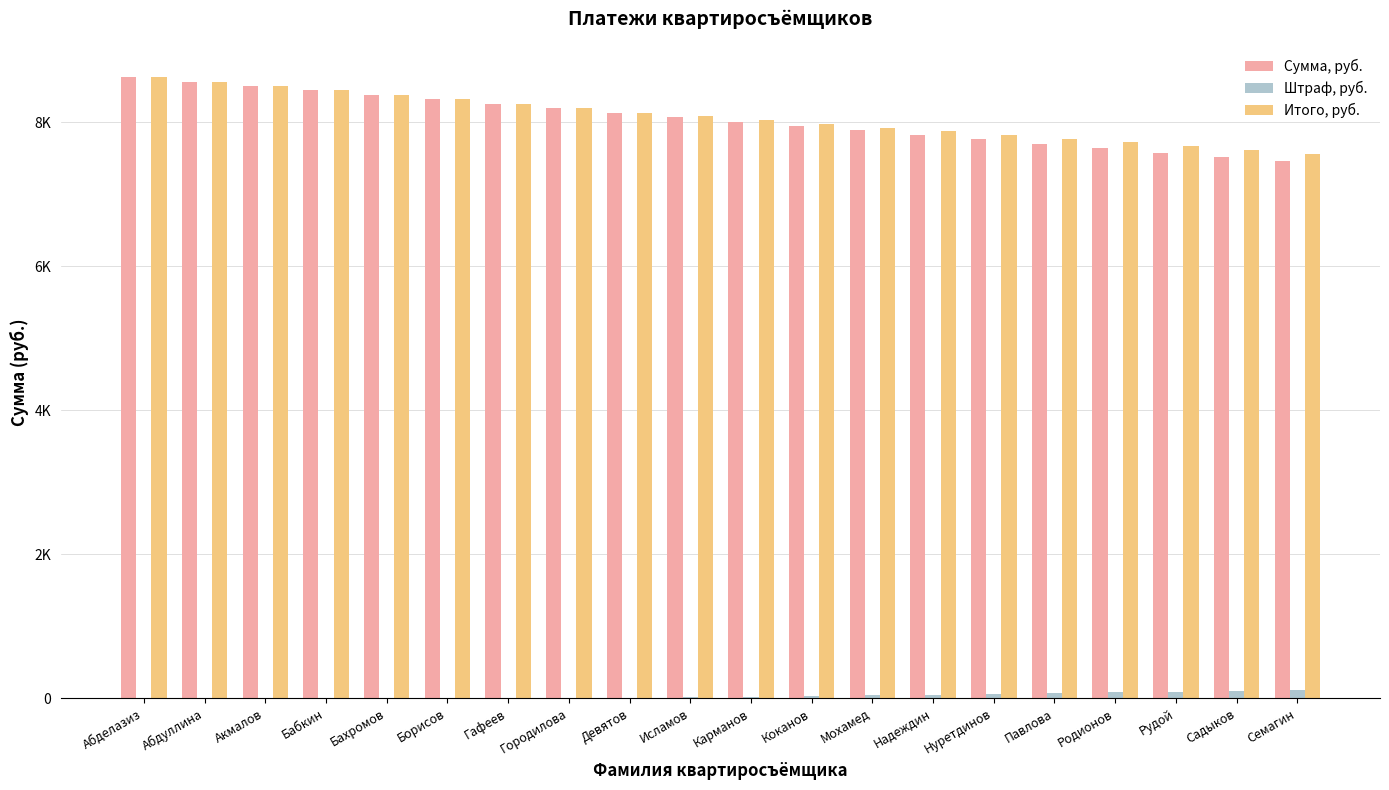

At how many categories does at least one series exceed 683?

20